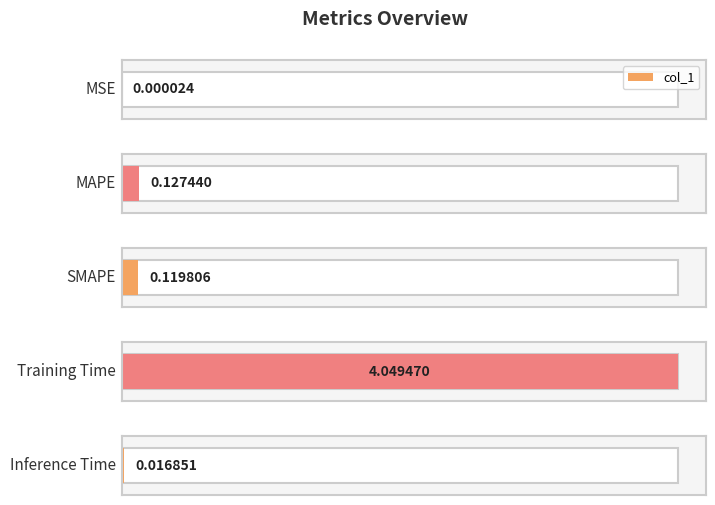

Reading left to right, list all the values displayed in this chart.

0.0	0.1	0.1	4.0	0.0